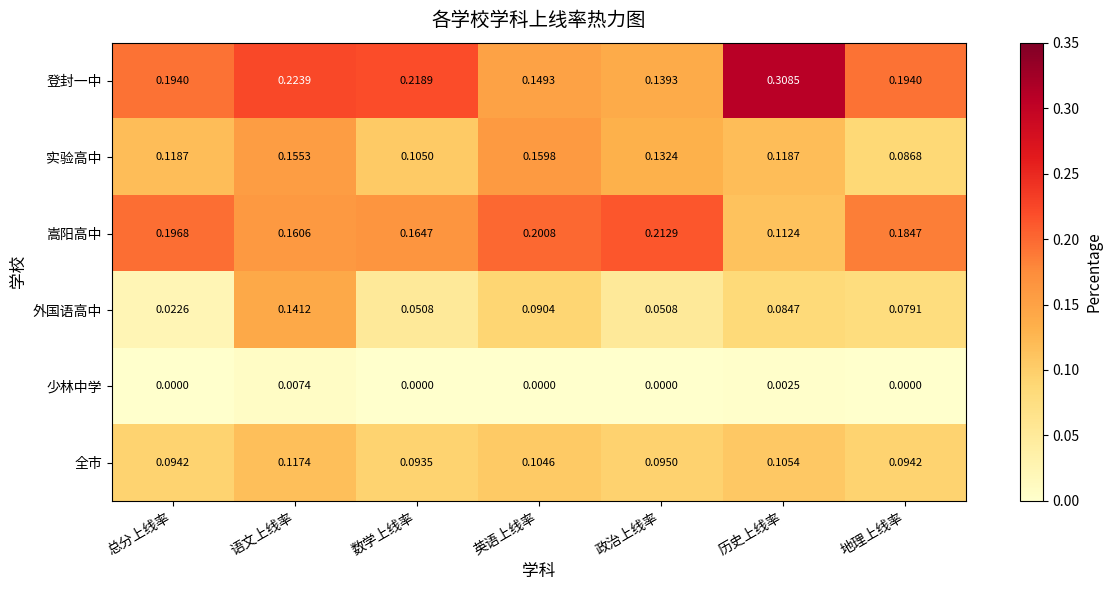

Where is 全市 nearest to the value 0?

数学上线率